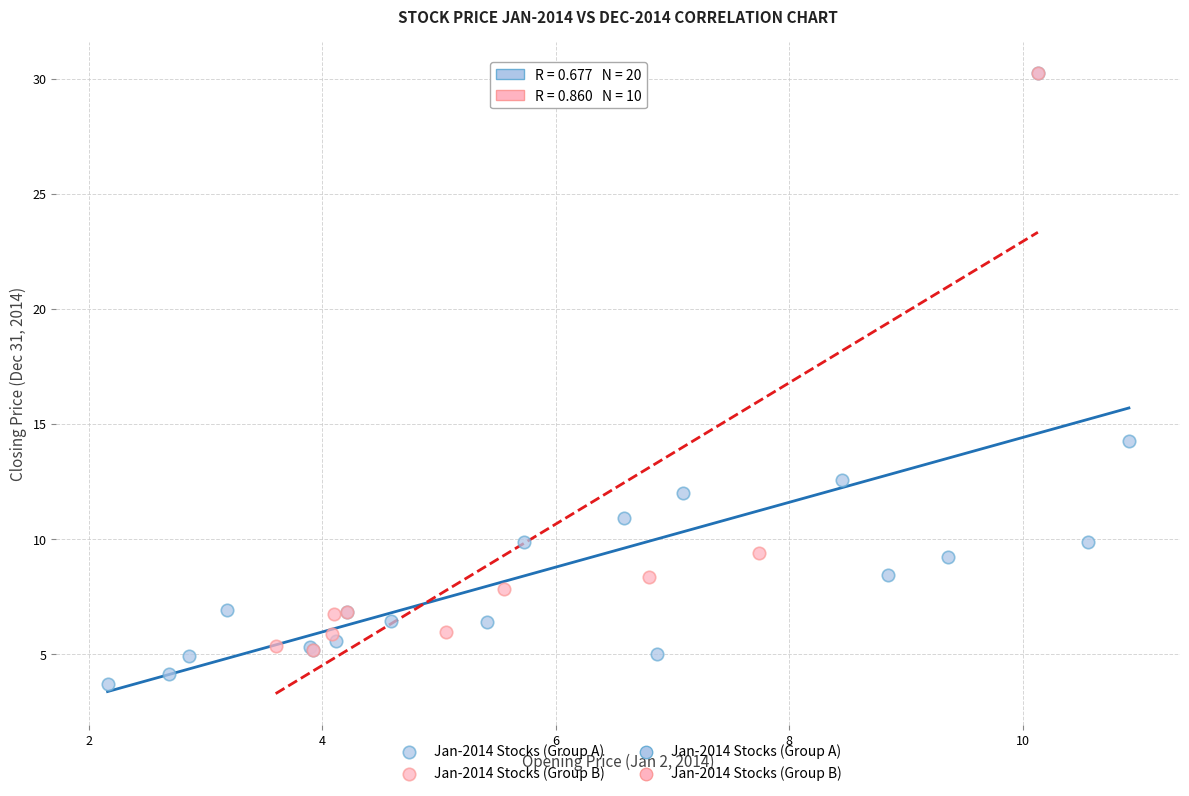

Which series reaches the minimum Y coordinate?

Jan-2014 Stocks (Group A)